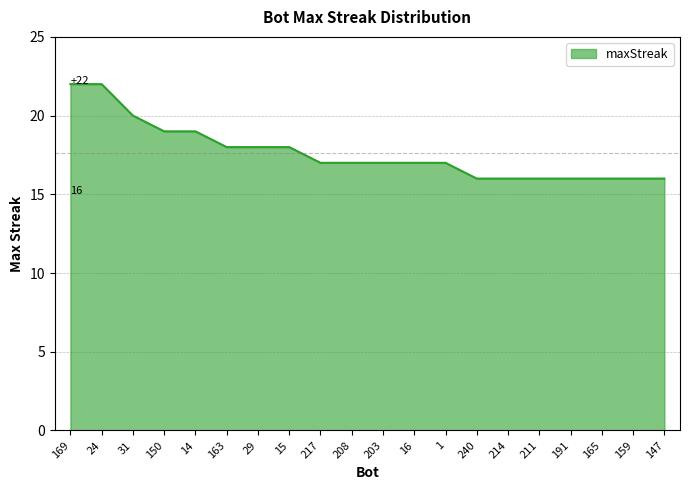

What is the approximate value at 203?

17